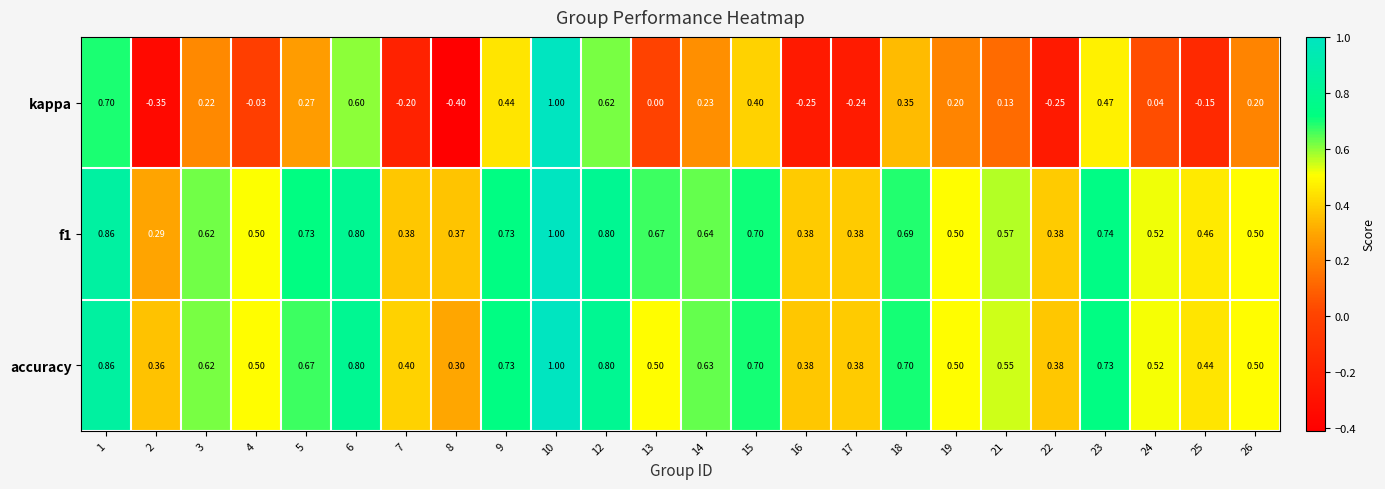

Count the number of data series in this chart.

3